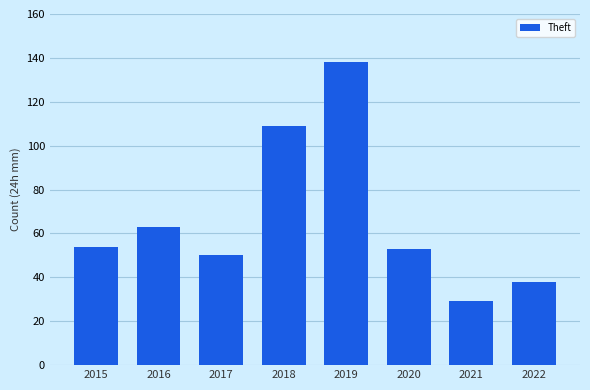

What is the sum of the values at 2019 and 2020?

191